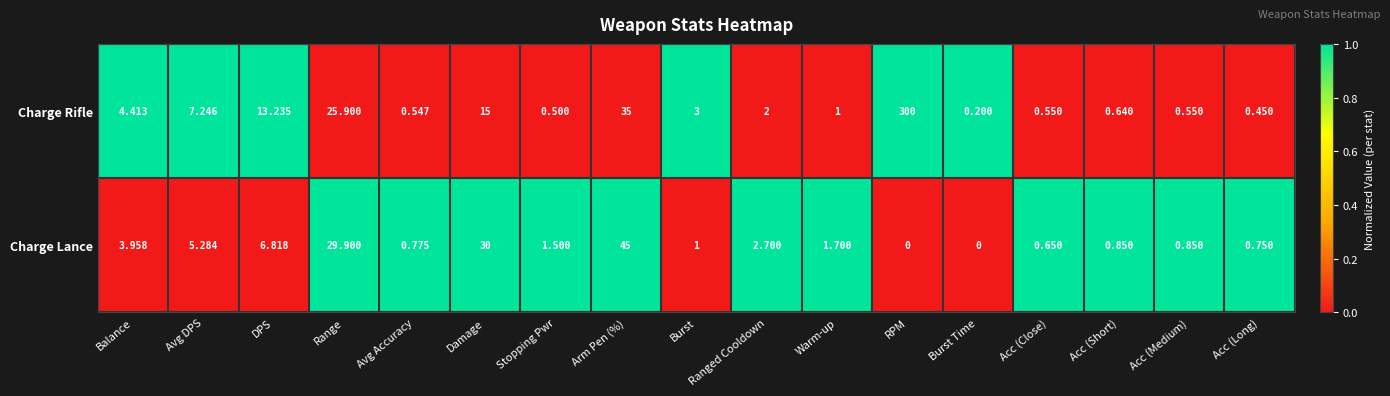

How many values in the Charge Lance series are below 1?

7